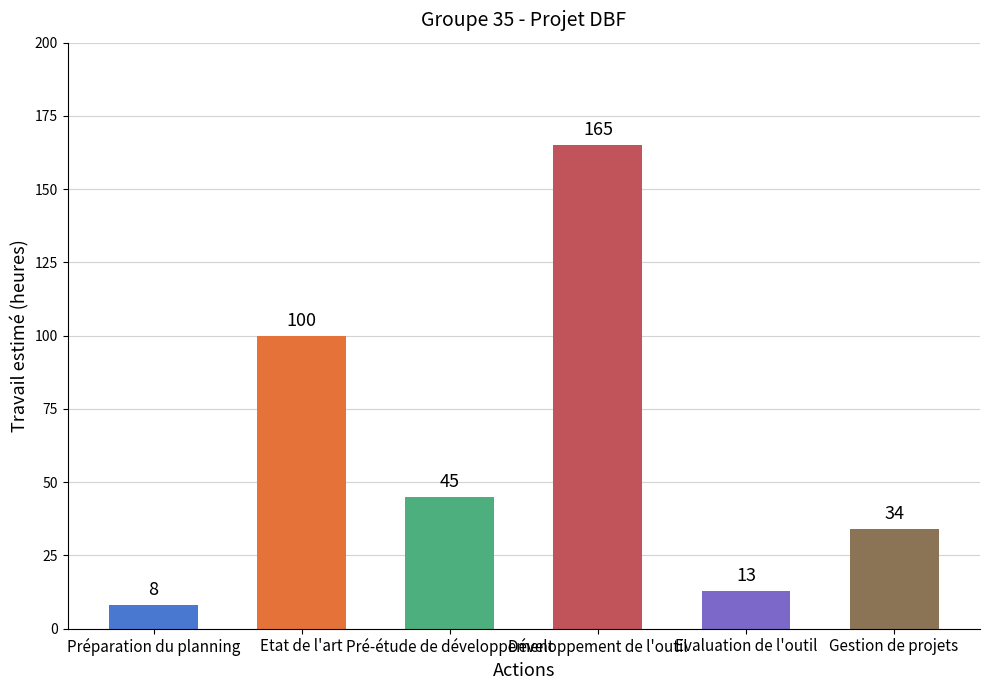

At which category does the chart reach its peak across all series?

Développement de l'outil